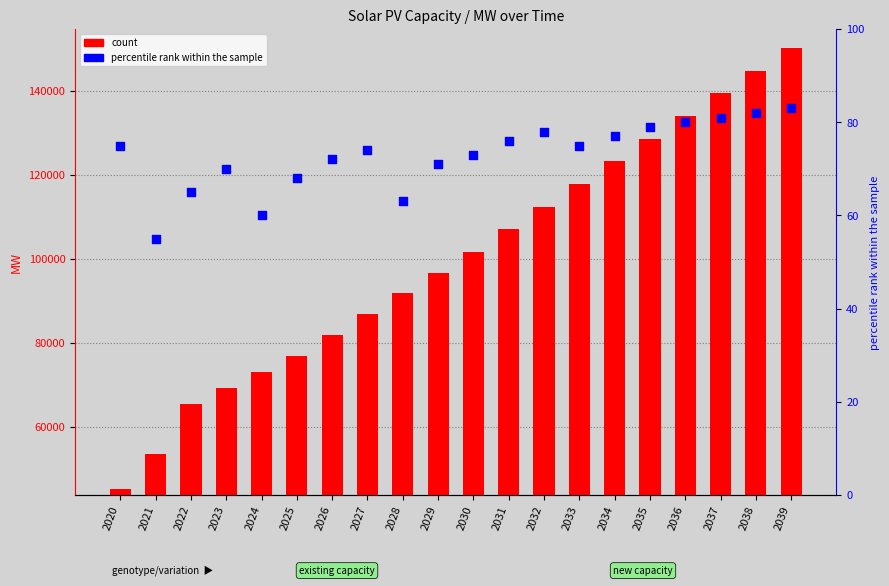

Which series has the largest total across all categories?

count